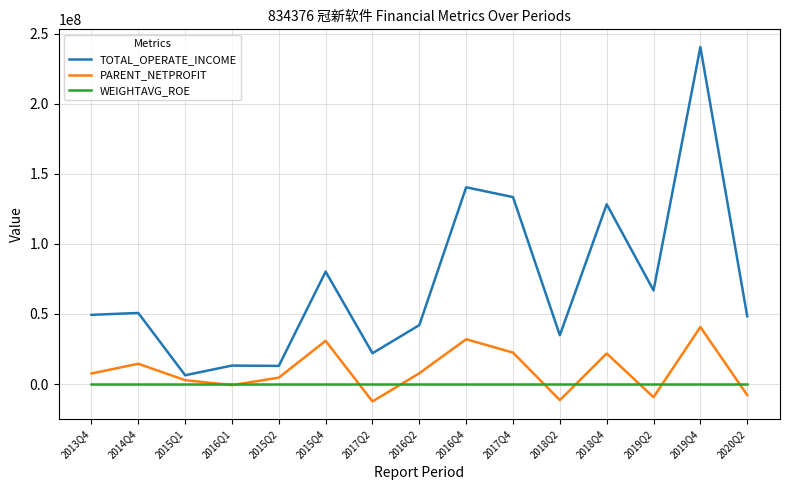

Rank the series by their maximum value, from highest to lowest.

TOTAL_OPERATE_INCOME, PARENT_NETPROFIT, WEIGHTAVG_ROE